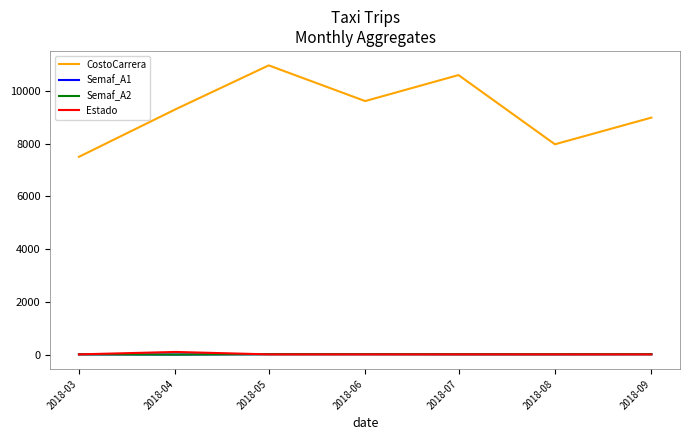

At how many categories does at least one series exceed 7736?

6